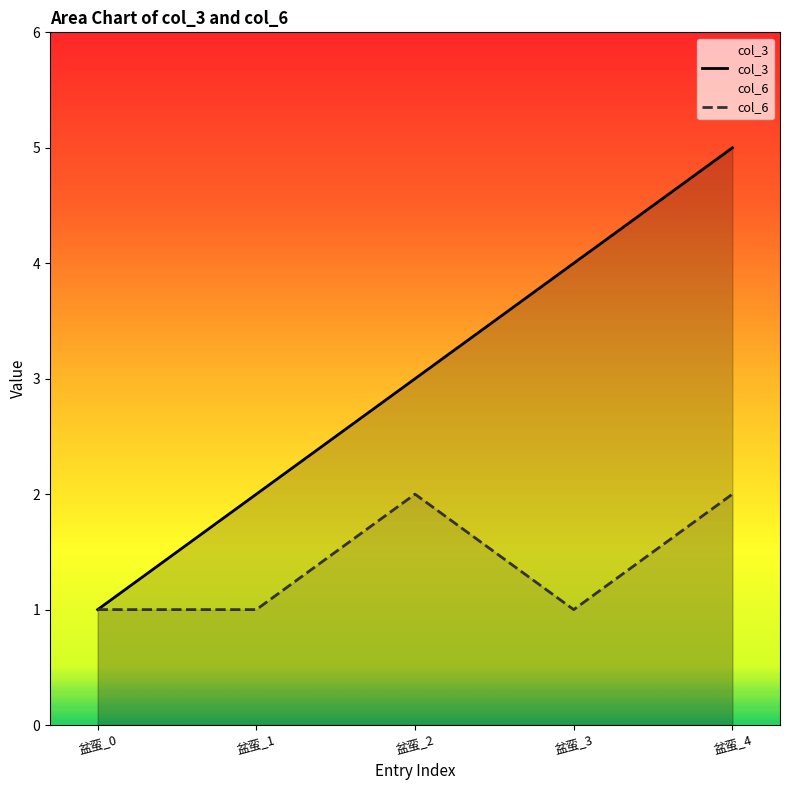

Rank the series by their average value, from lowest to highest.

col_6, col_3